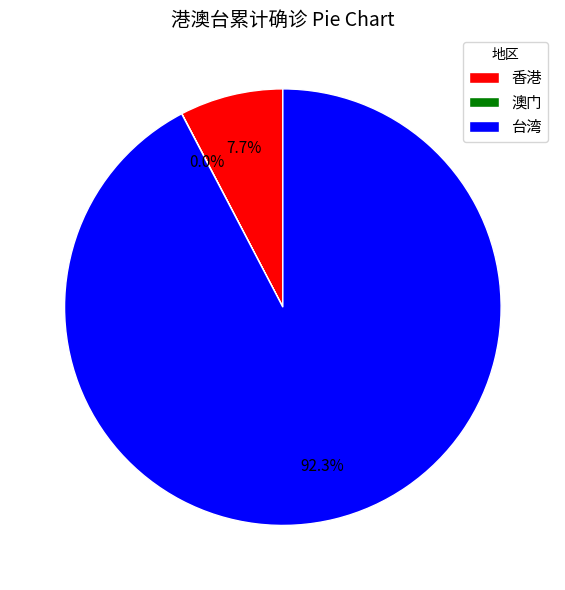

Which category has the biggest portion of the pie?

台湾